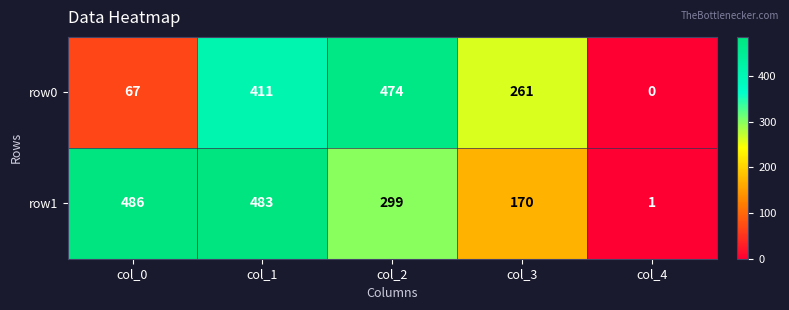

What is the difference between the second highest and second lowest values in the row0 series?

344